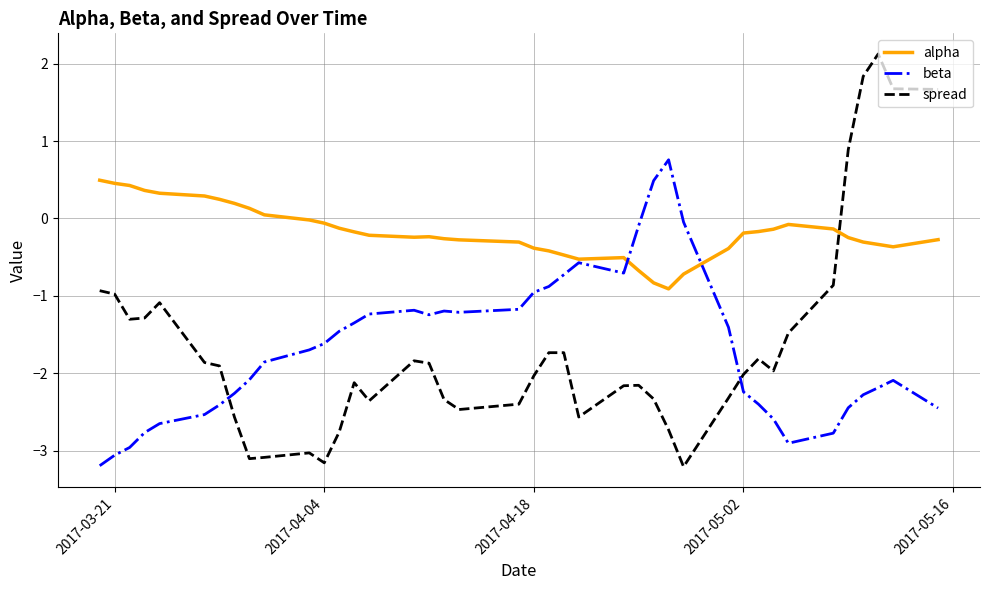

Which series has the widest spread of values?

spread